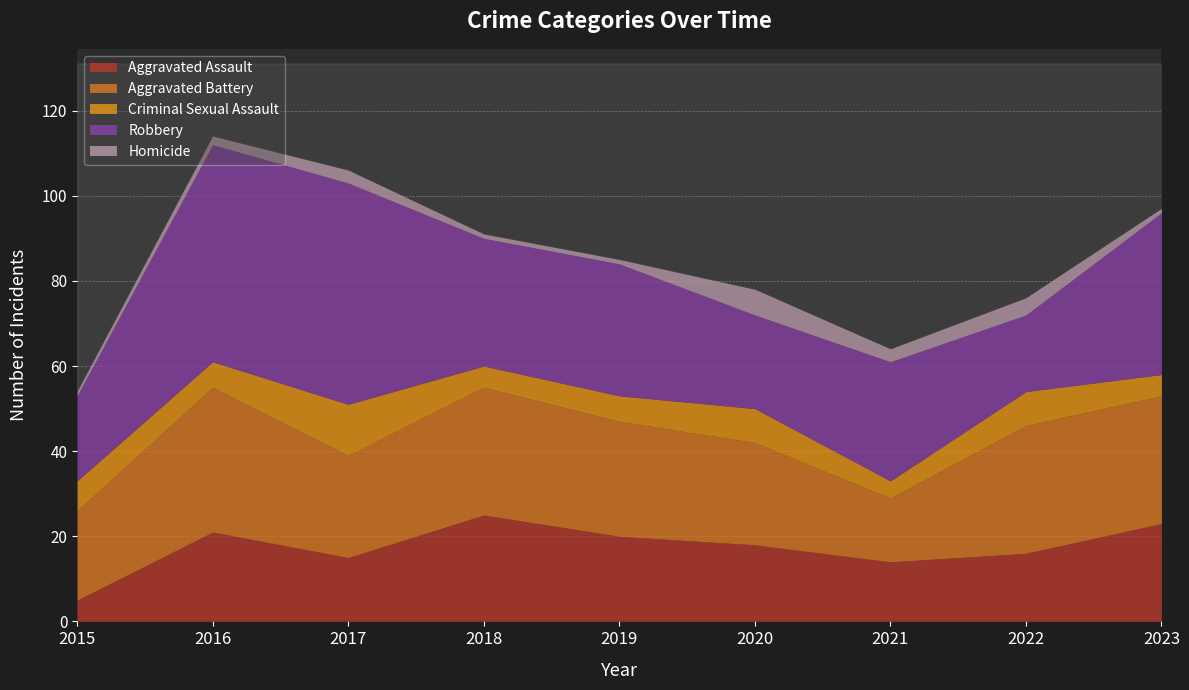

Does the chart display data point markers on the line(s)?

No